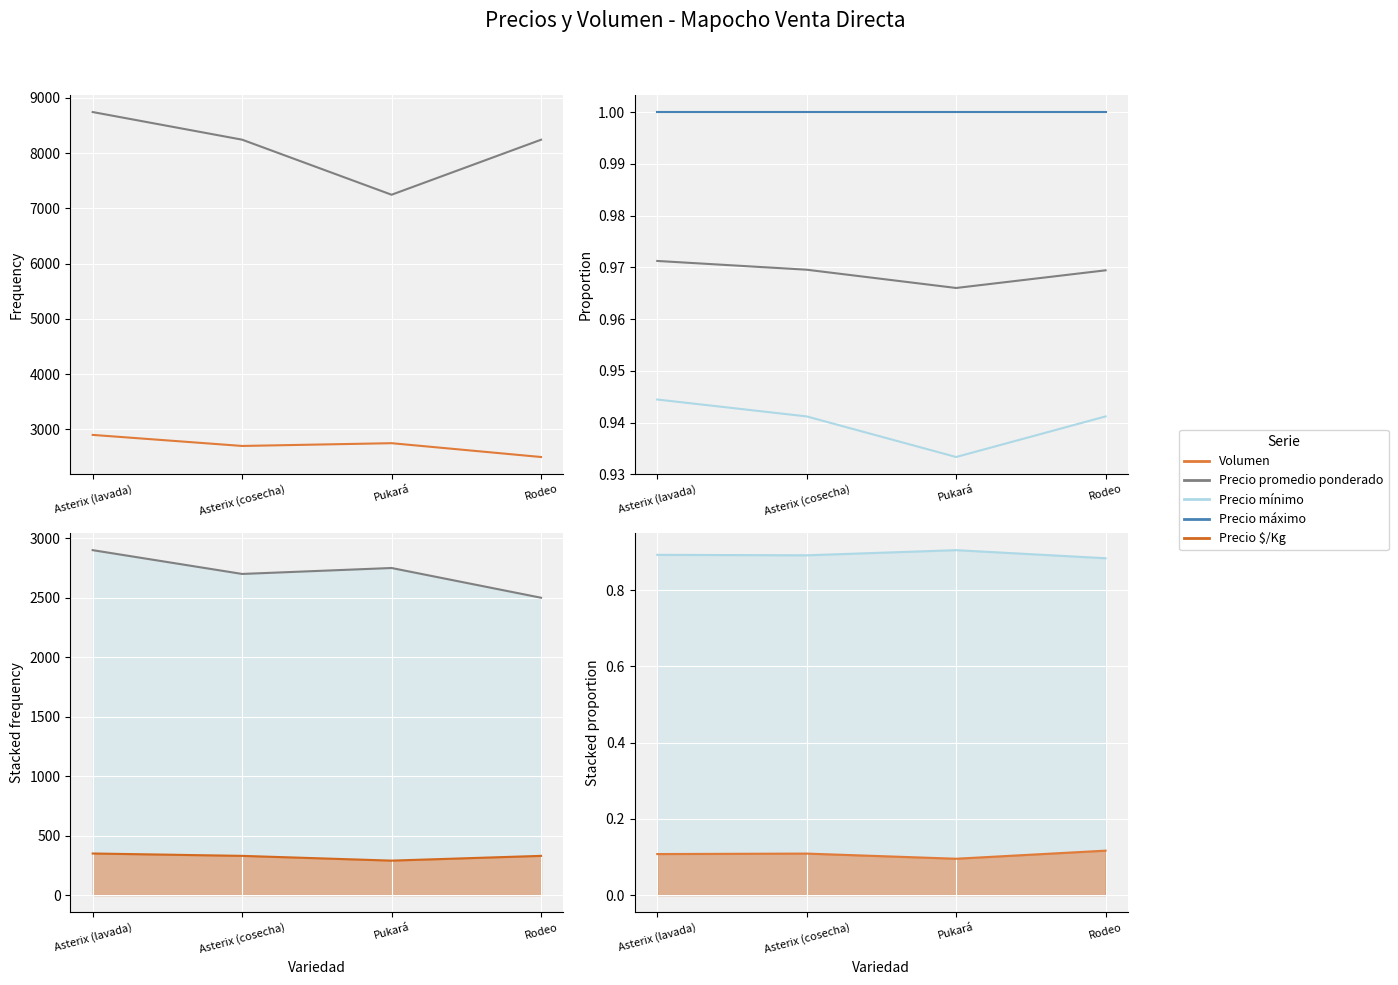

What is the average value of the Precio mínimo series?

325.0